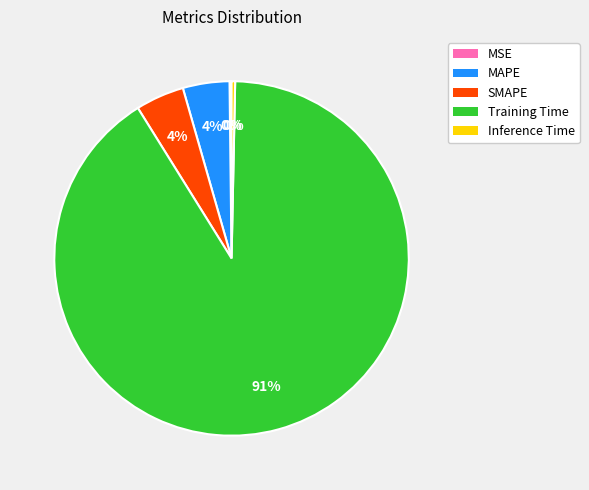

What is the largest slice in the pie chart?

Training Time